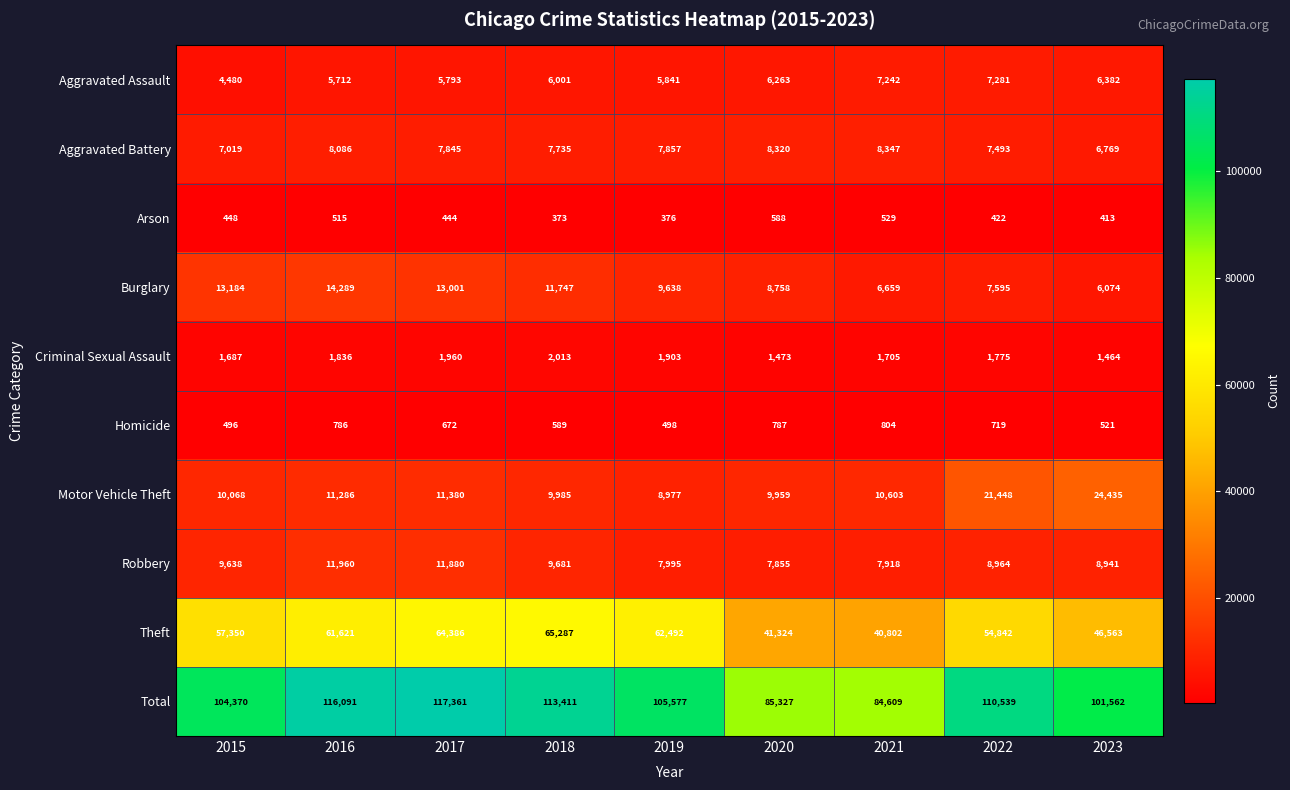

At which category does the chart reach its minimum across all series?

2018